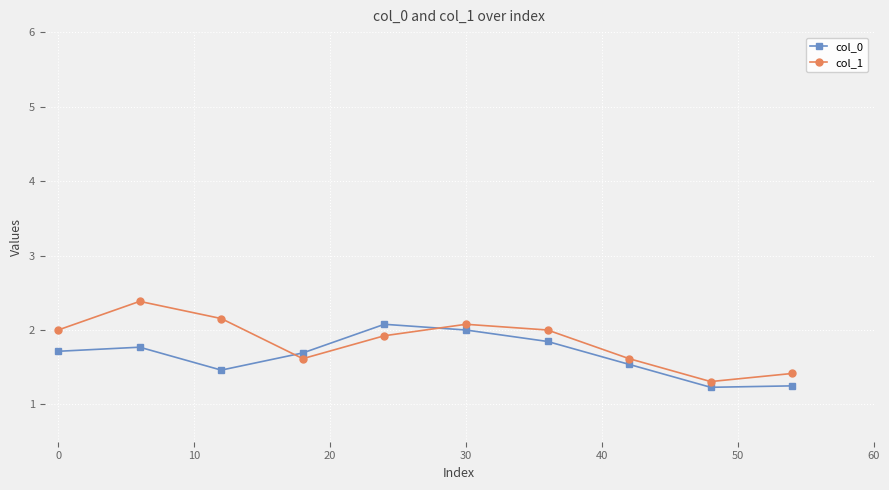

At how many categories does at least one series exceed 1?

10